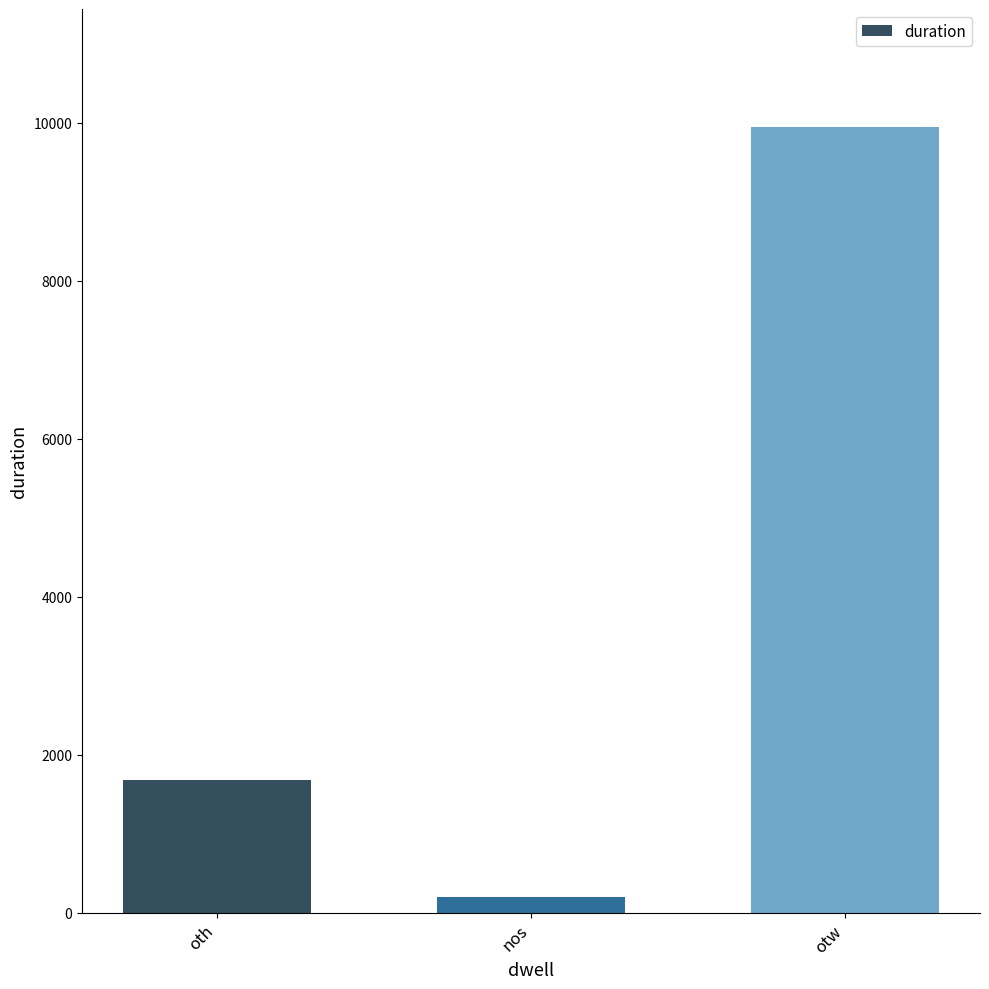

What is the difference between the second highest and minimum values?

1482